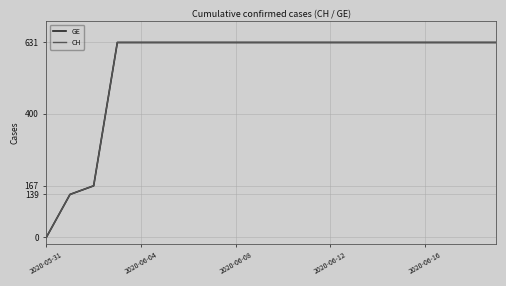

What is the maximum value for CH?

631